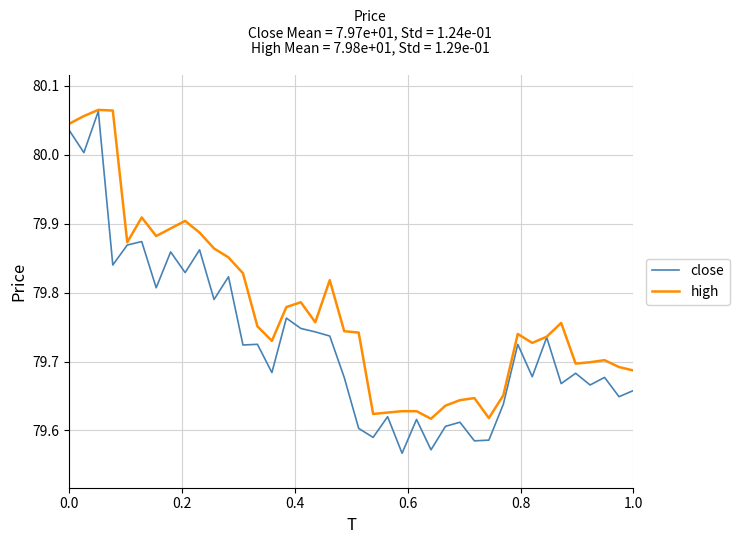

Which series has the largest total across all categories?

high